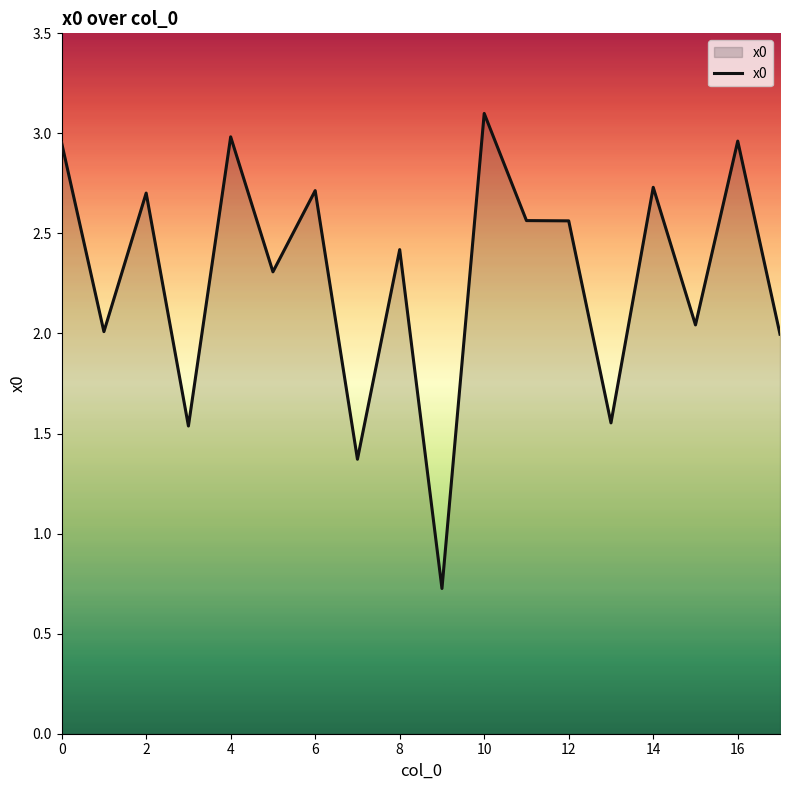

What is the minimum value shown in the chart?

0.7